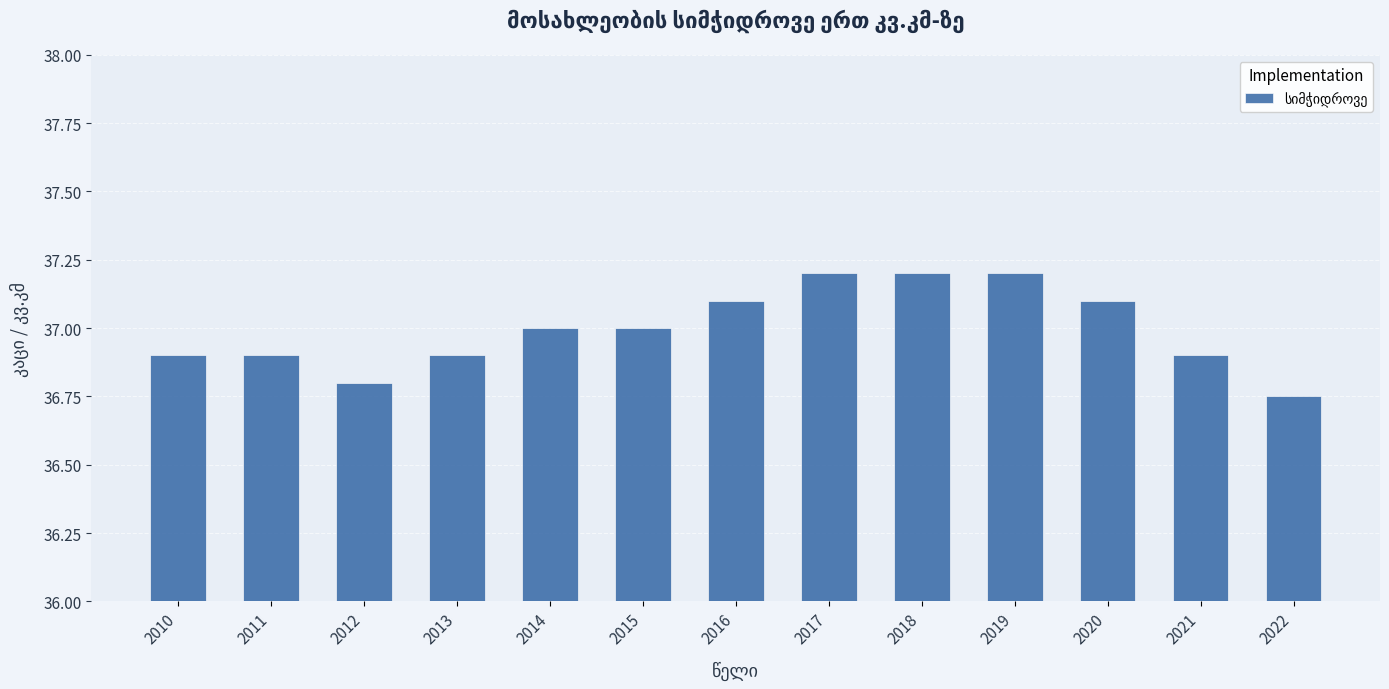

What is the maximum value shown in the chart?

37.2